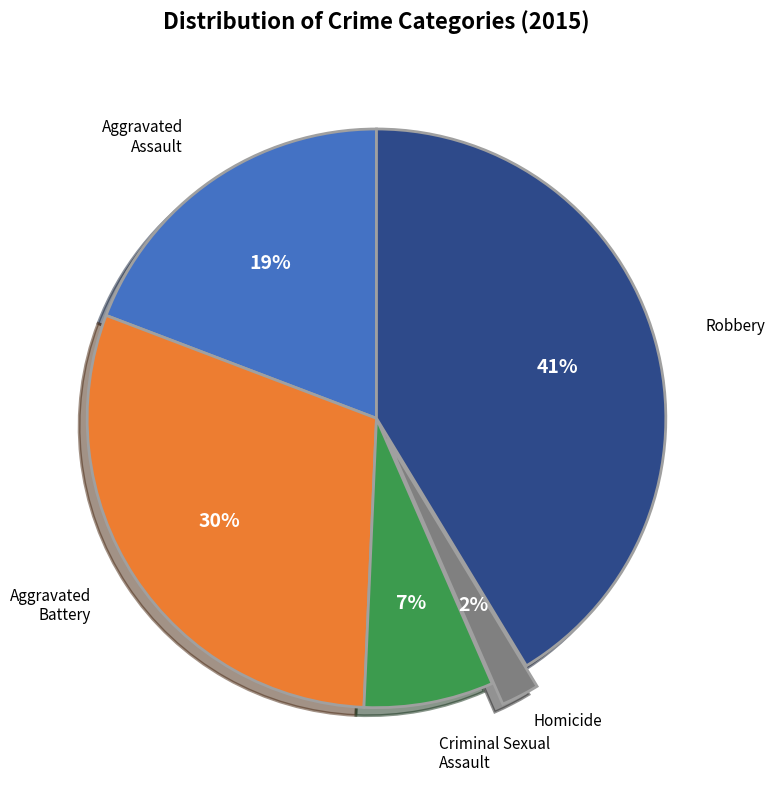

To the nearest percent, what is the difference between the largest and smallest slice percentages?

39%